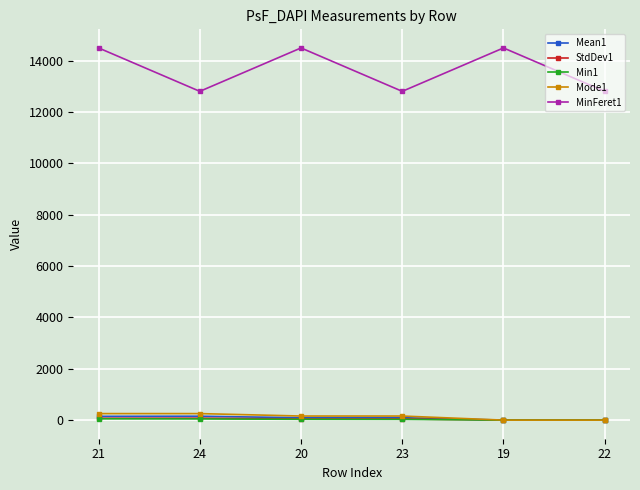

What is the label of the 5th point from the right?

24